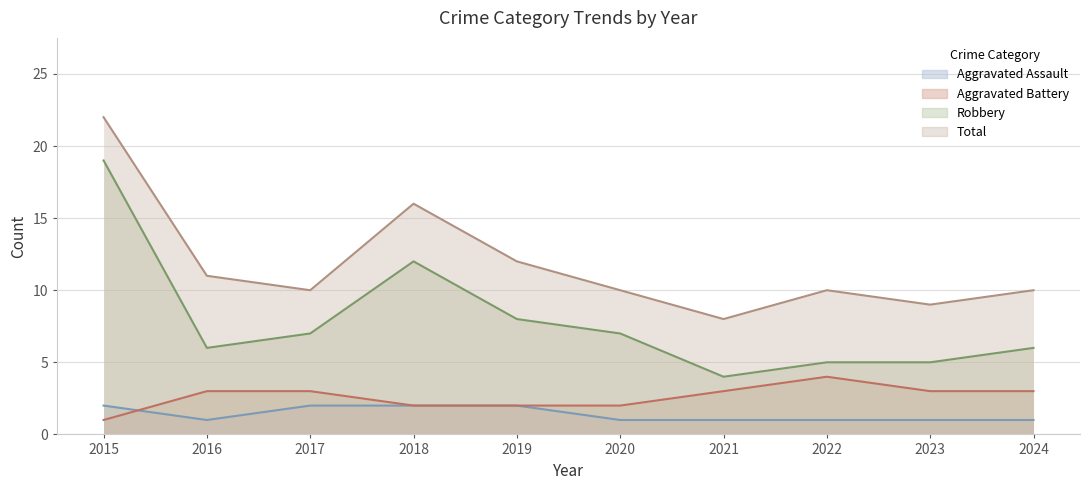

How many interior local peaks does the Aggravated Battery series have?

1